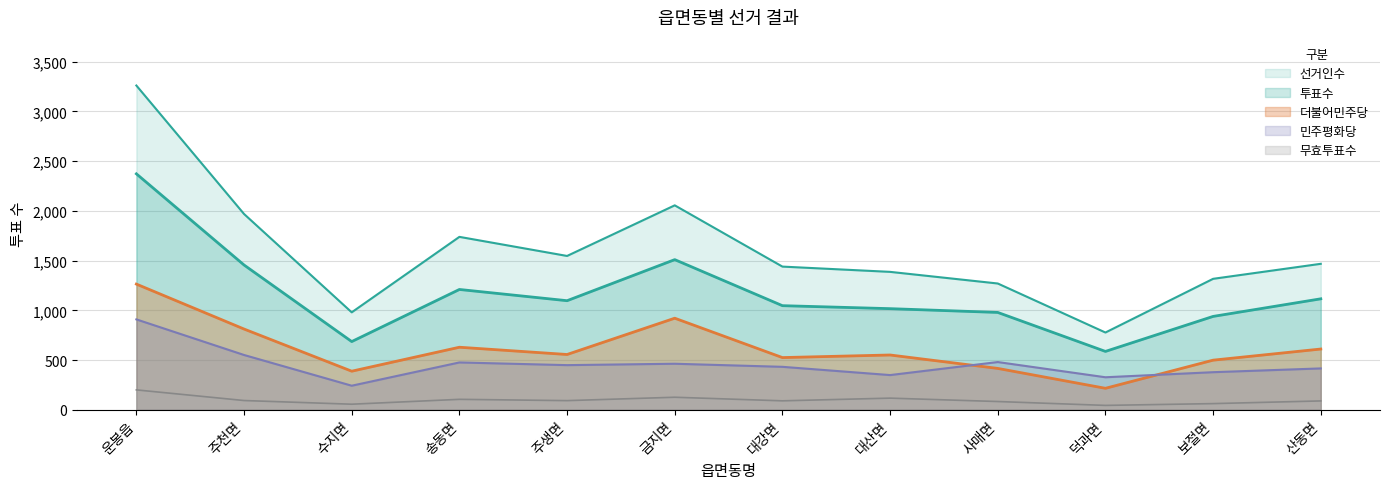

What are all the series names shown in the legend?

선거인수, 투표수, 더불어민주당, 민주평화당, 무효투표수